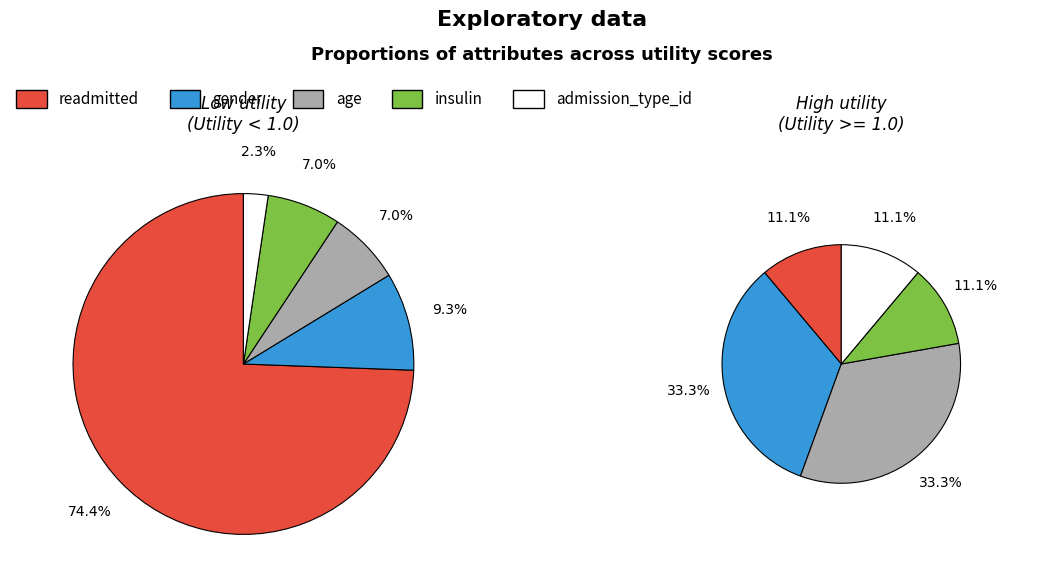

How much of the chart is everything except gender?

90.7%